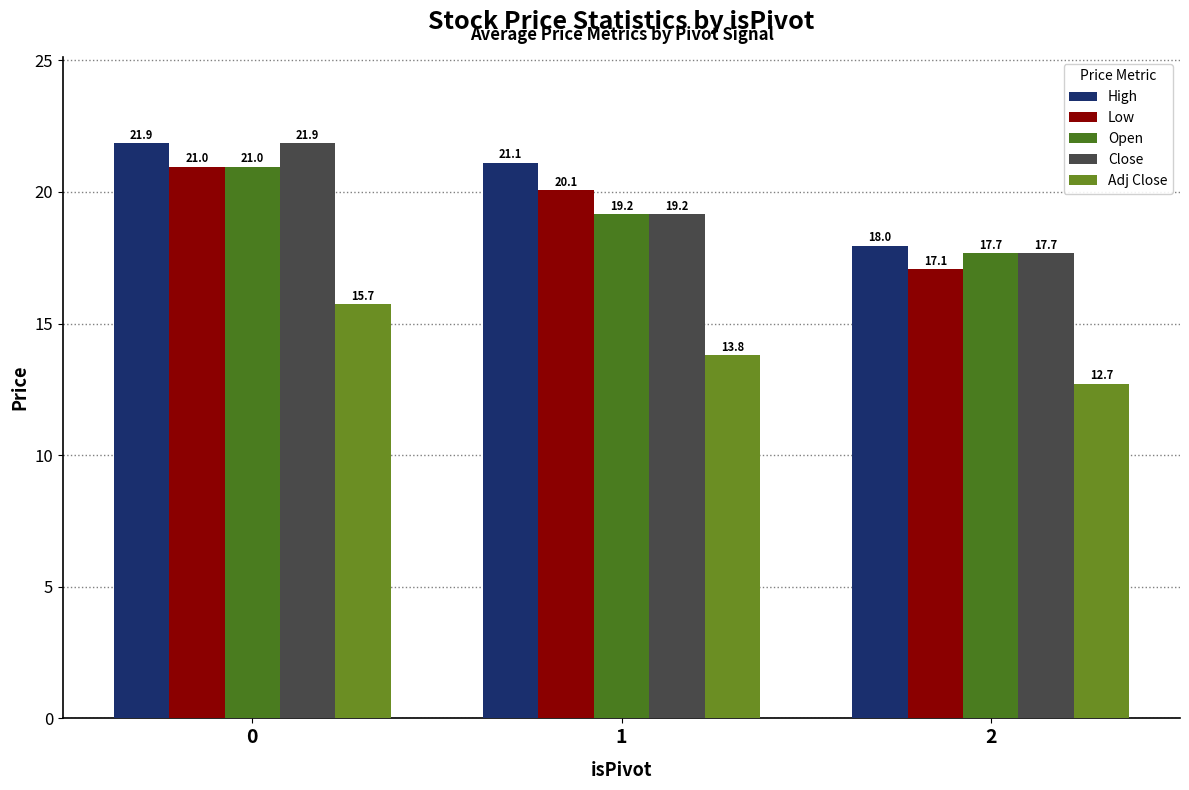

What is the value of the Low bar at the 3rd from the left?

17.1